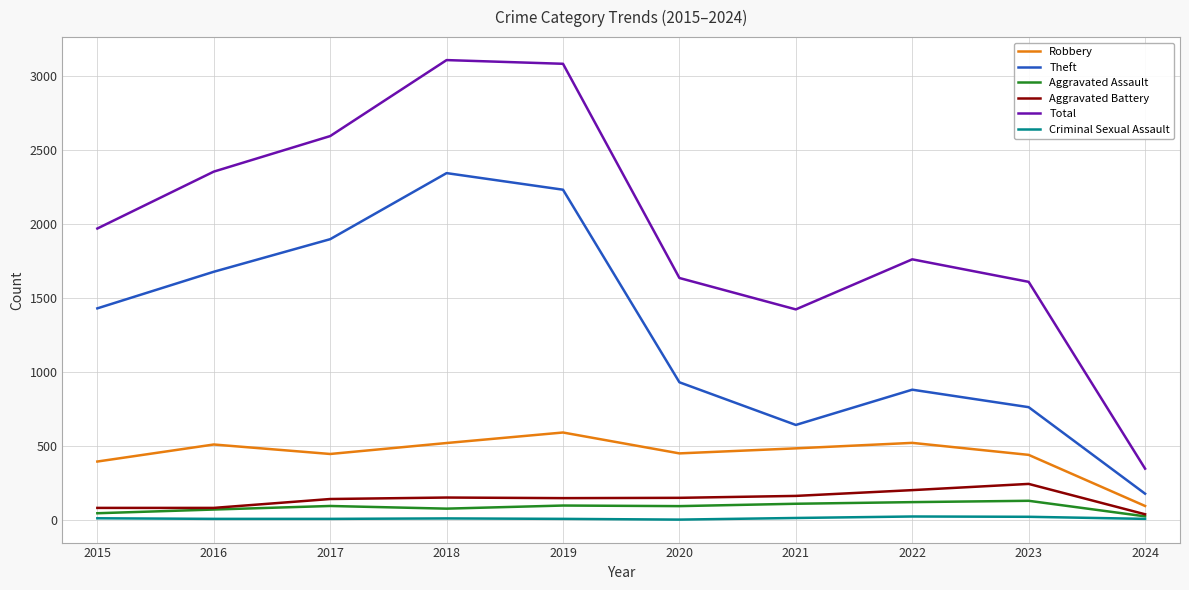

Which series has the largest total across all categories?

Total